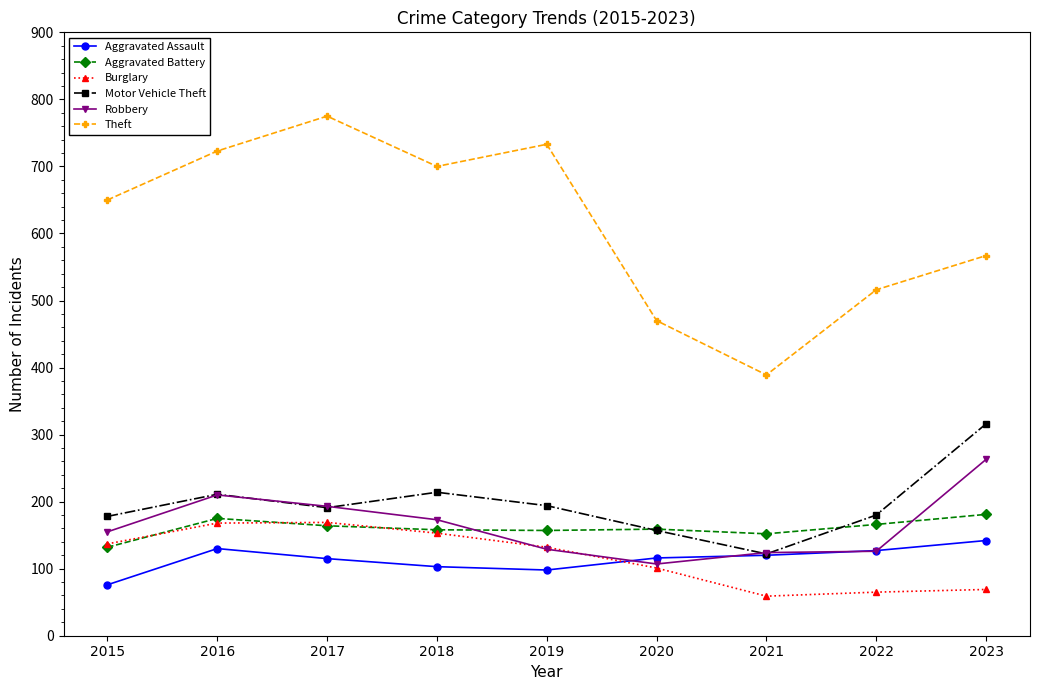

True or false: Motor Vehicle Theft has more than 0 points higher than both neighbors.

True